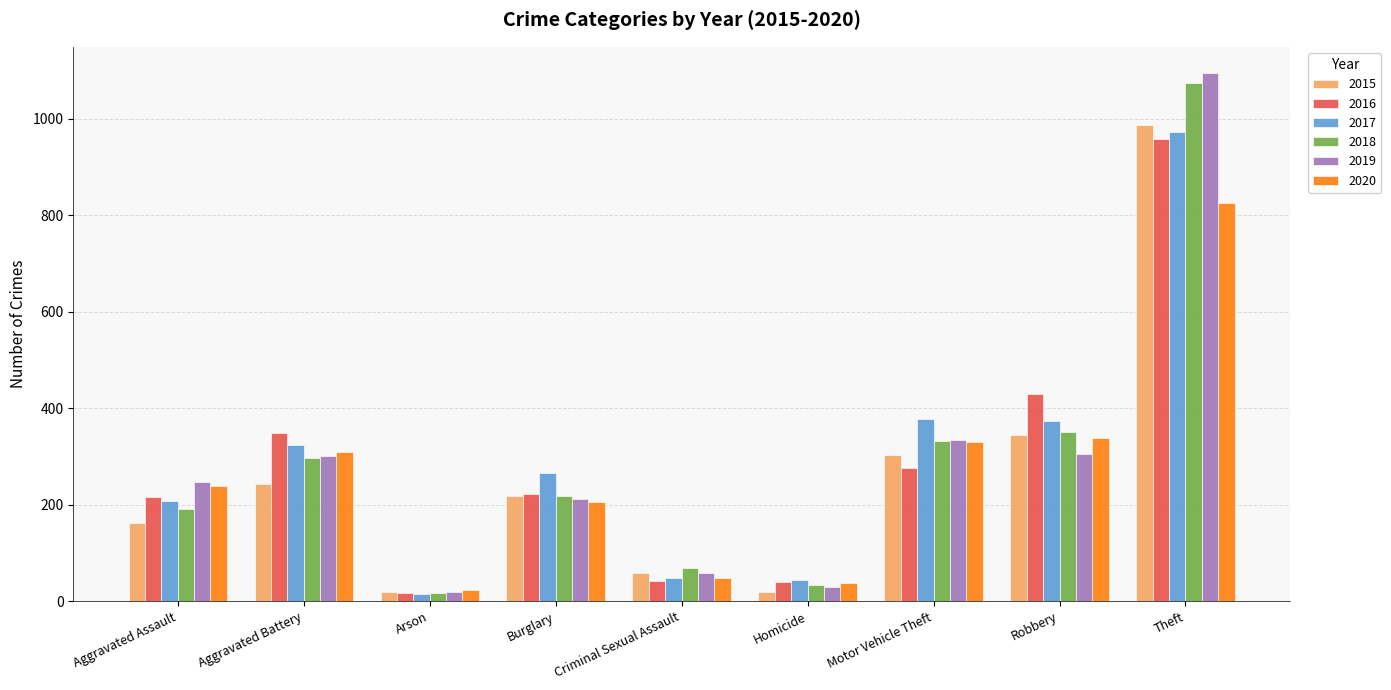

The value of 2016 at Robbery is 771. True or false?

False